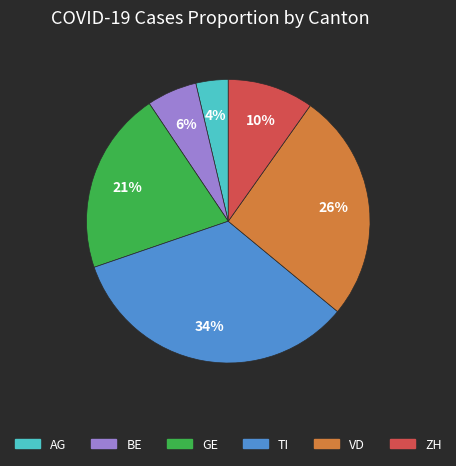

How many slices are in this pie chart?

6